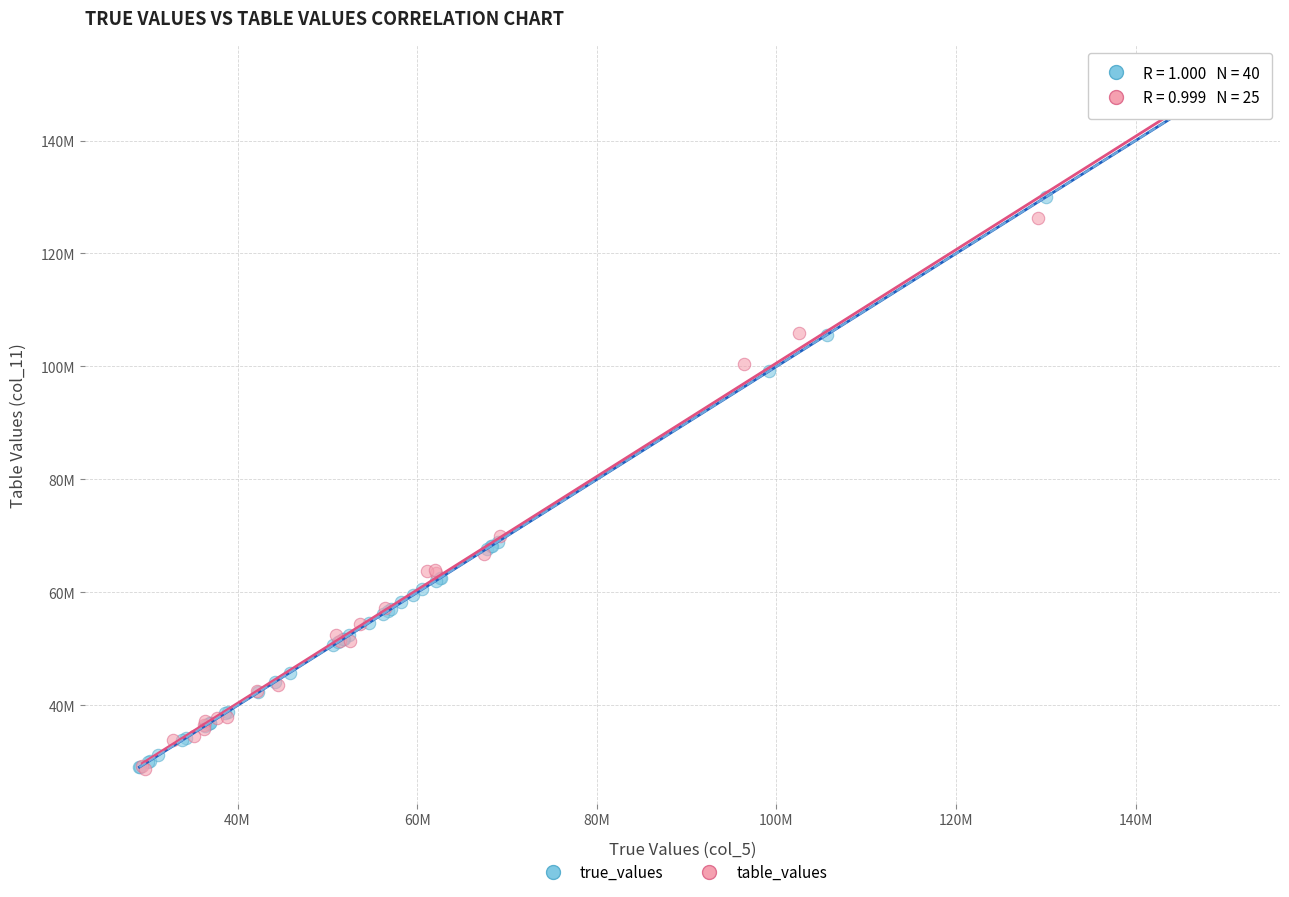

What are all the series names shown in the legend?

true_values, table_values